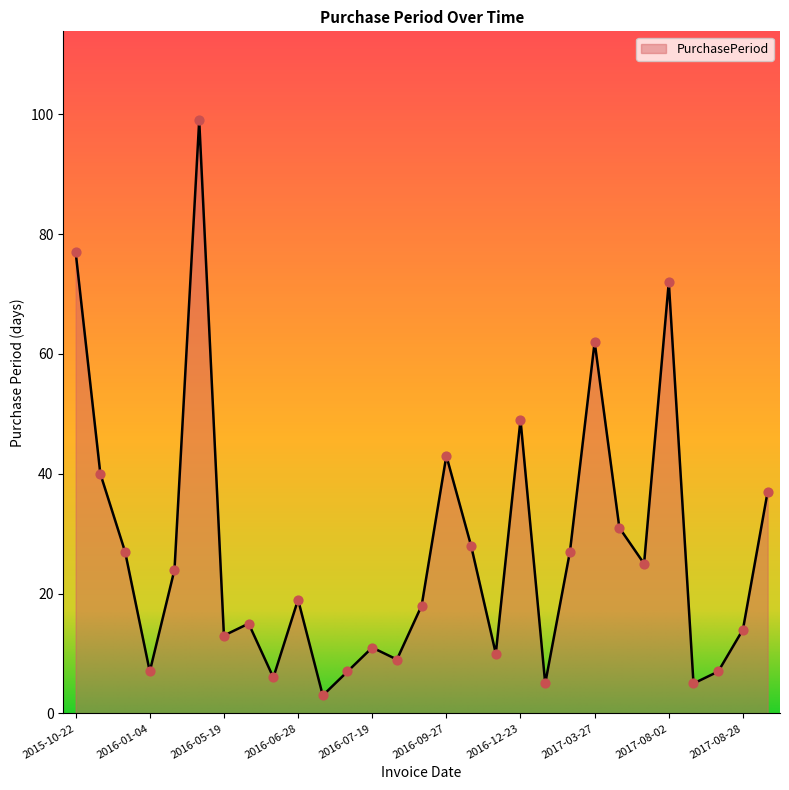

What is the greatest value displayed?

99